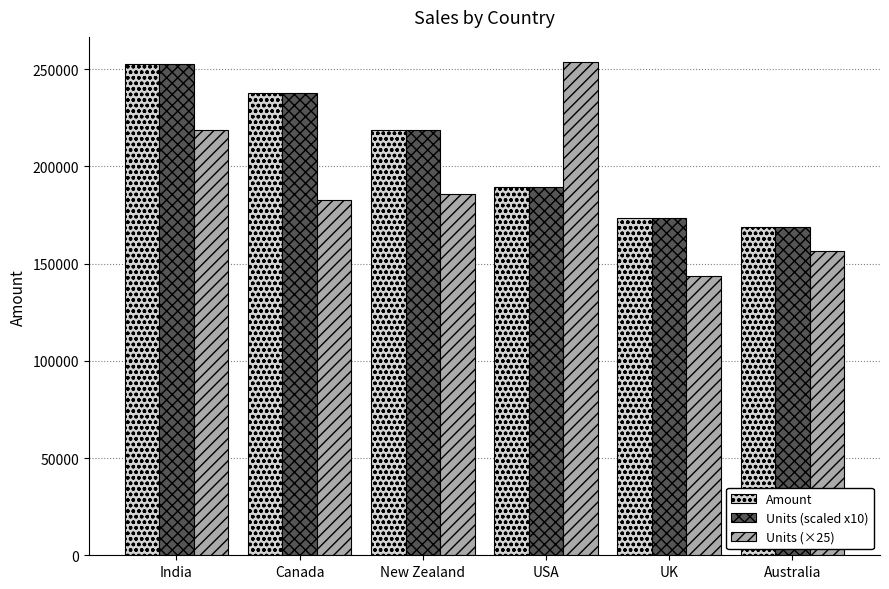

What is the difference between the second highest and second lowest values in the Units (scaled x10) series?

64414